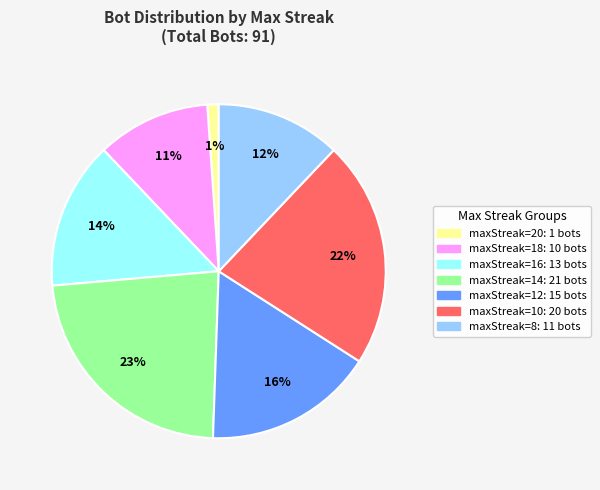

To the nearest percent, what is the difference between the largest and smallest slice percentages?

22%